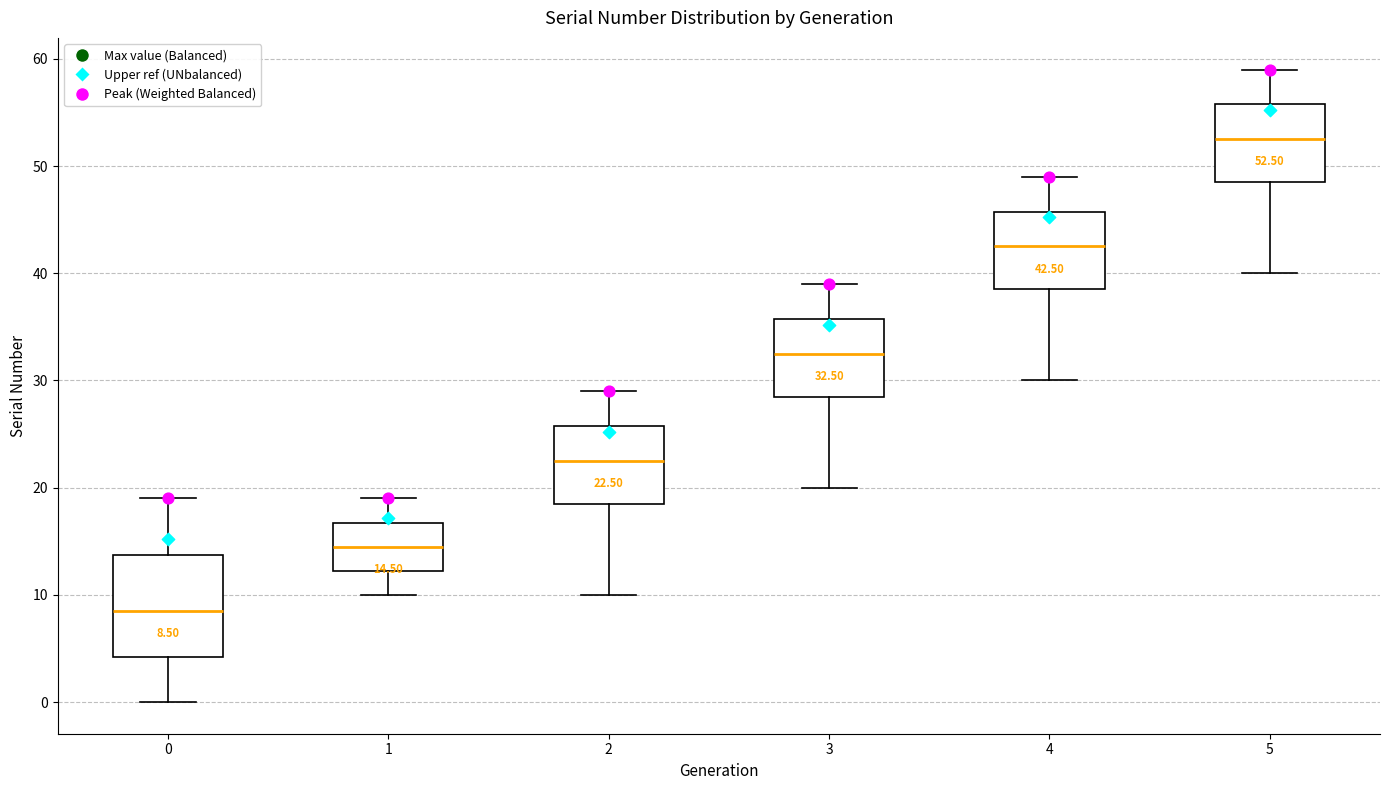

Which box is the tallest, from its lower edge to its upper edge?

0